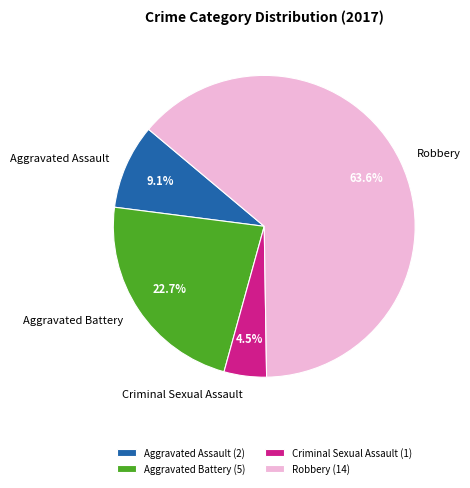

The Aggravated Battery slice represents 23% of the pie. True or false?

True